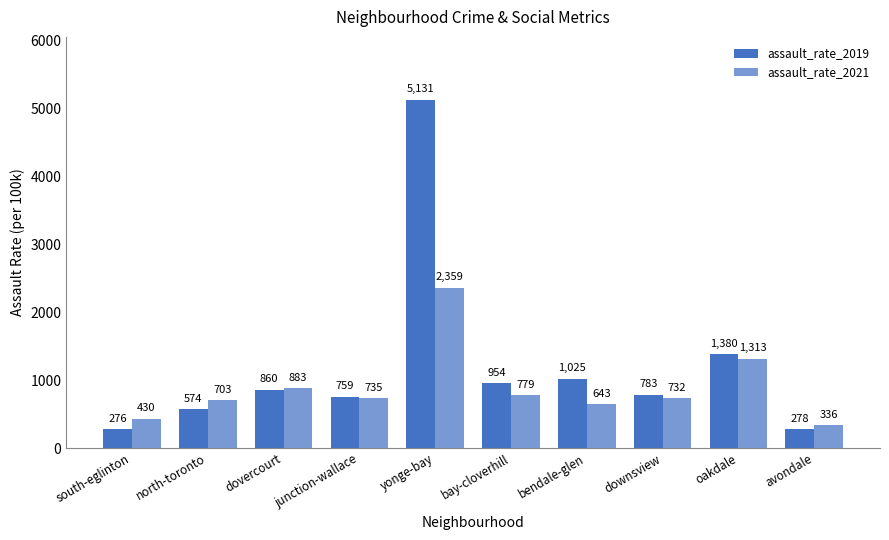

Which category has the lowest value in the assault_rate_2019 series?

south-eglinton